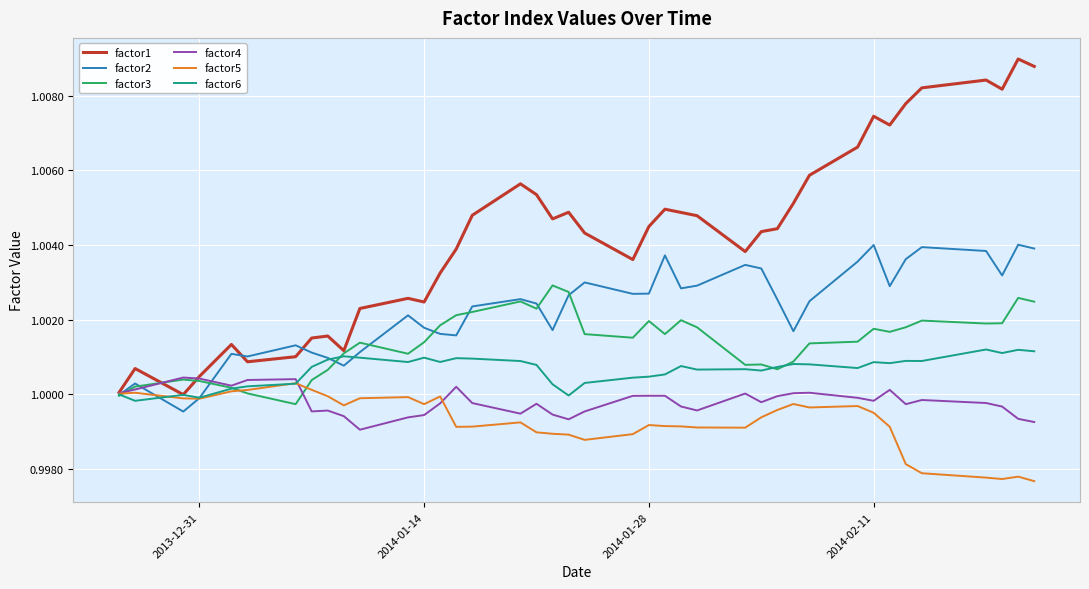

Which series has the largest total across all categories?

factor1